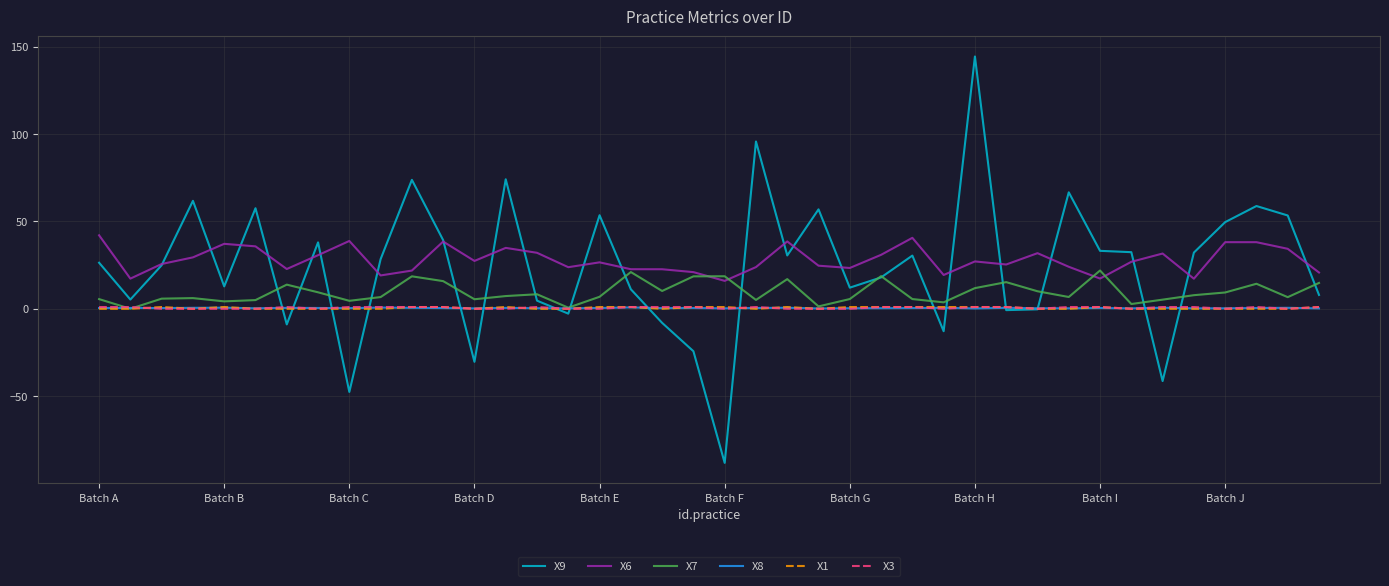

What is the difference between the maximum and minimum values in the X7 series?

21.9